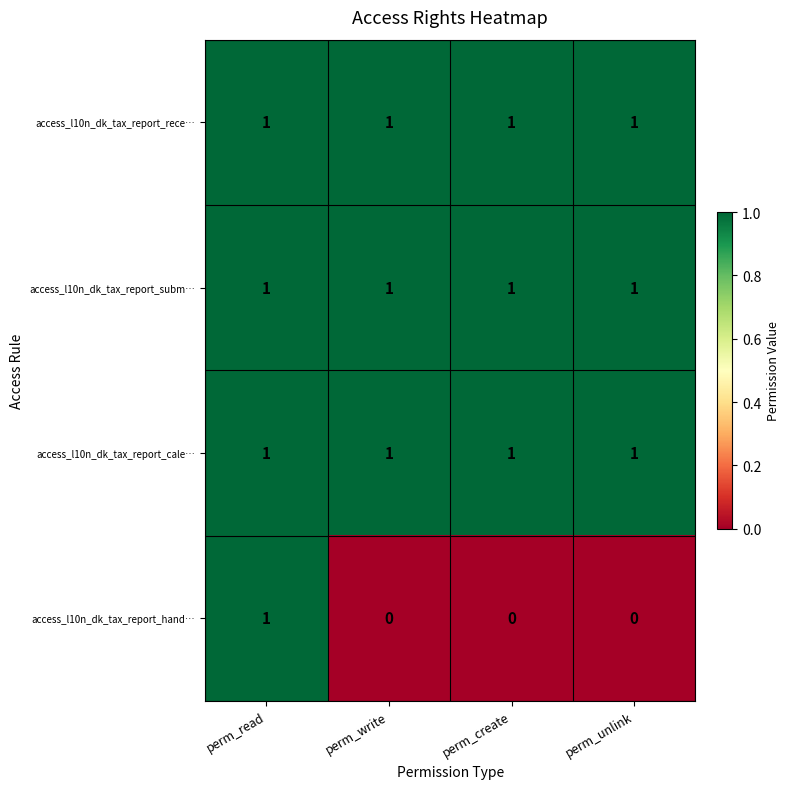

Count the access_l10n_dk_tax_report_hand… values in the range 0 to 1.

4